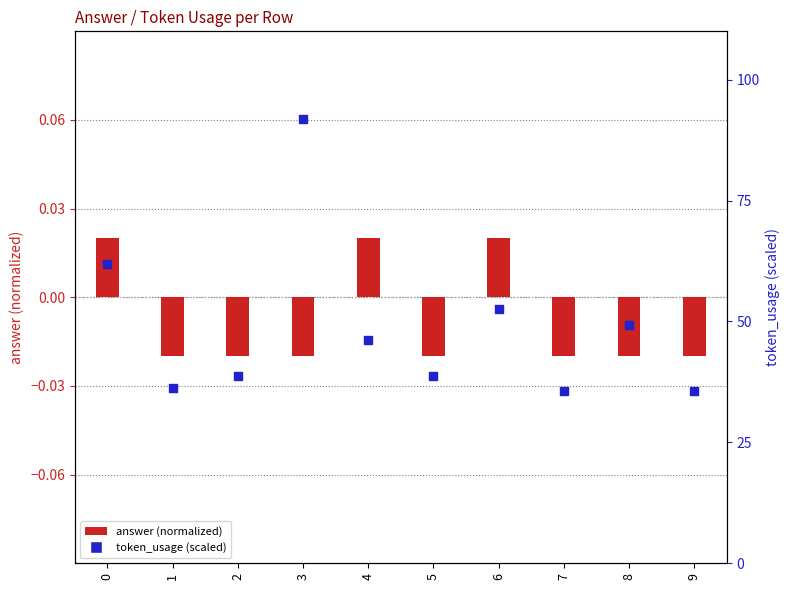

Which series contains the highest Y value?

token_usage (percentile)